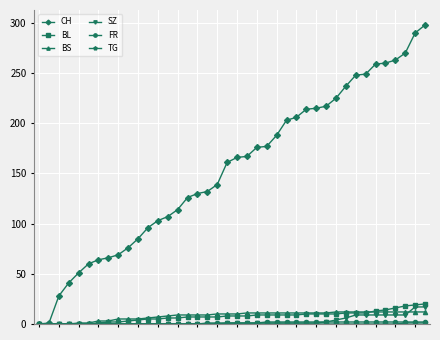

At how many categories does at least one series exceed 153?

21